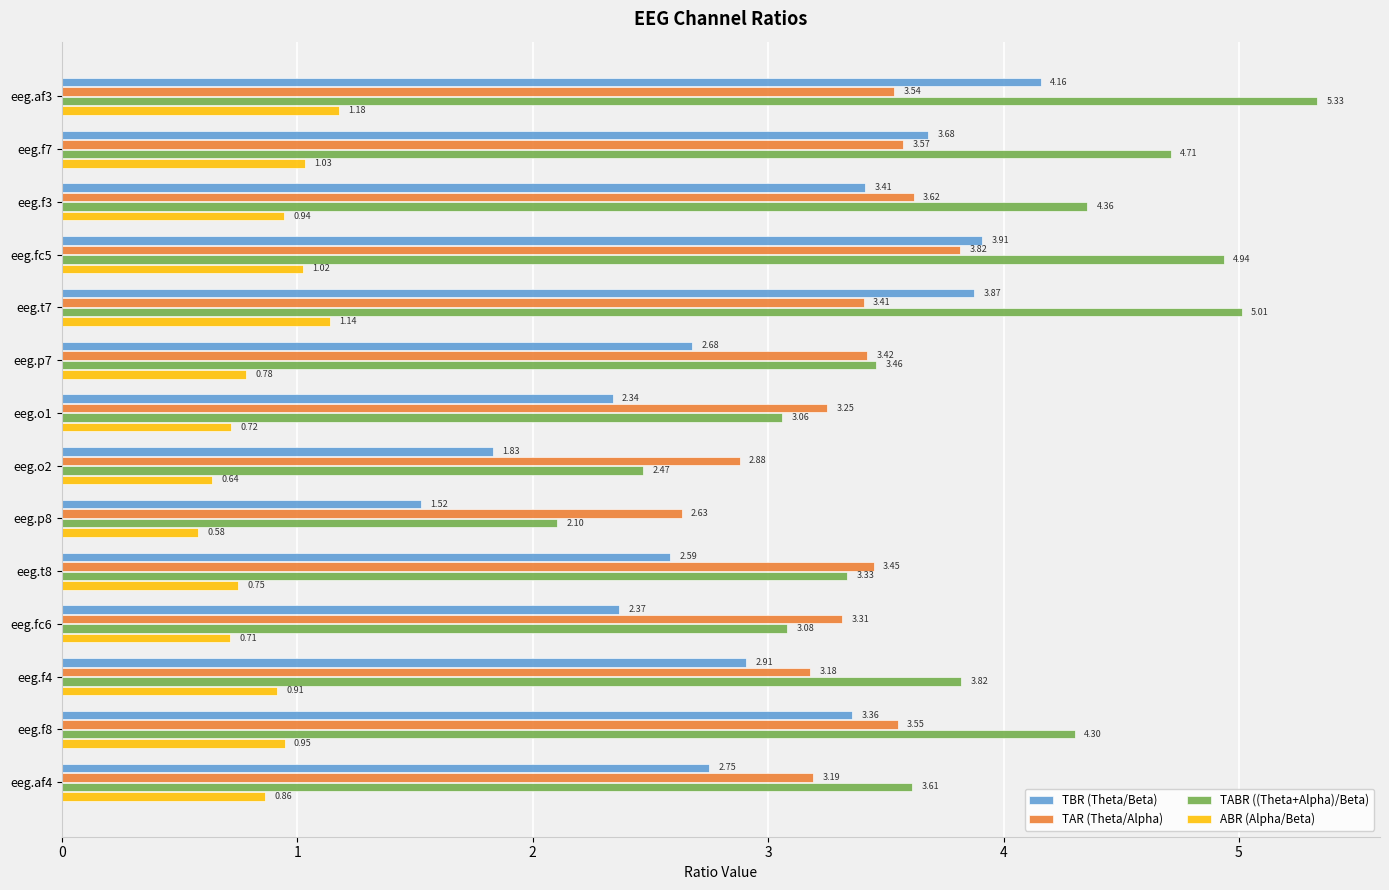

At which category is the sum across all series the highest?

eeg.af3